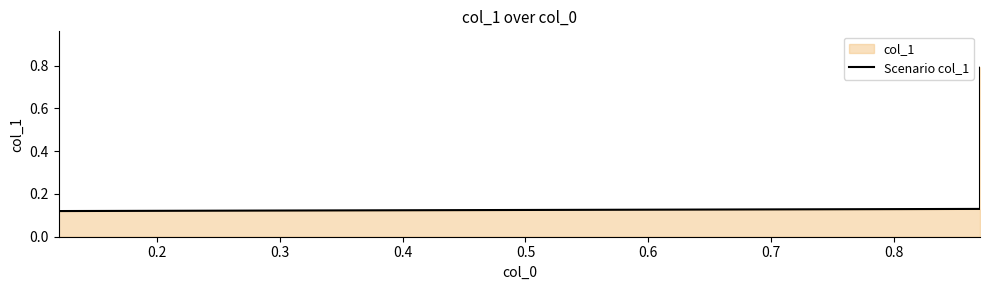

What is the sum of all values?

1.8